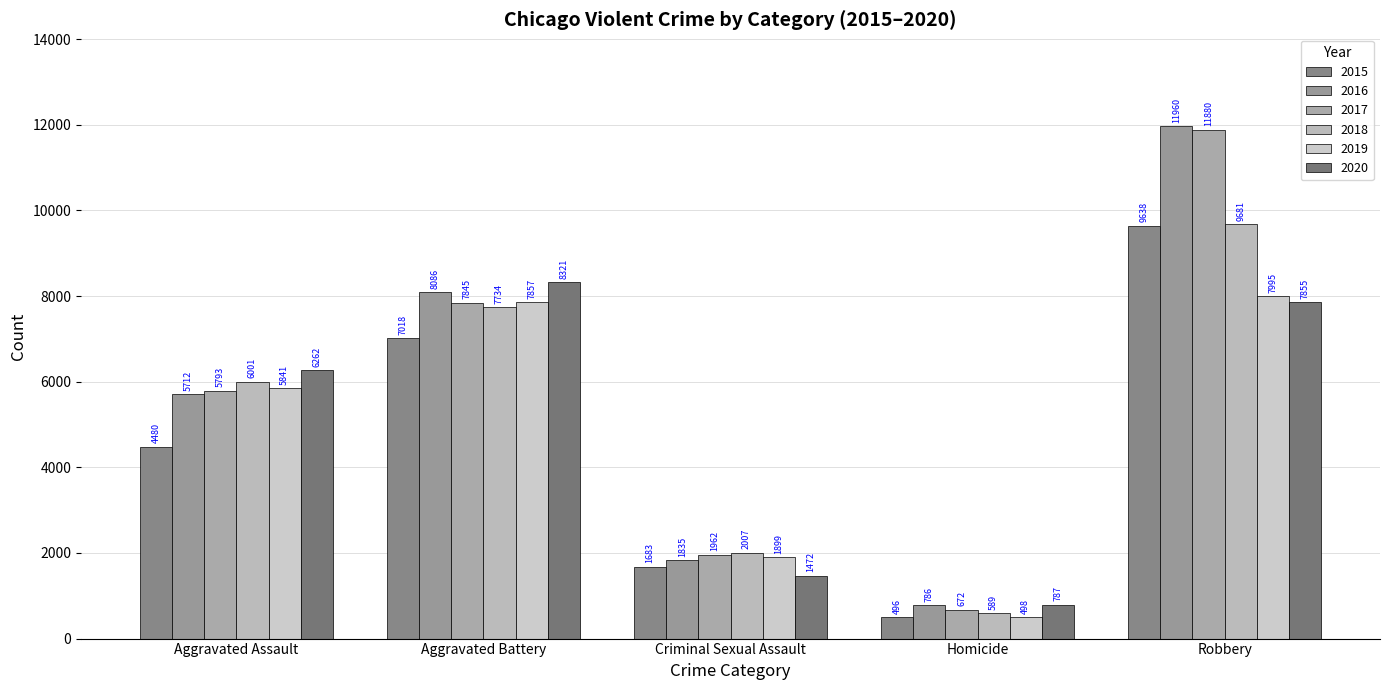

How many groups of bars are there?

5